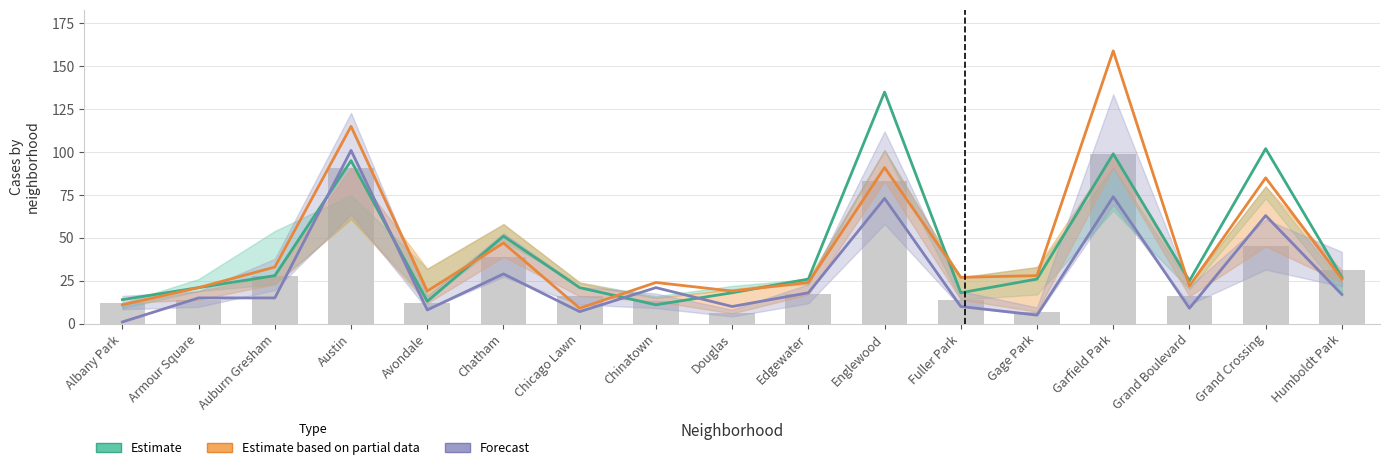

Between Humboldt Park and Englewood, which is larger?

Englewood